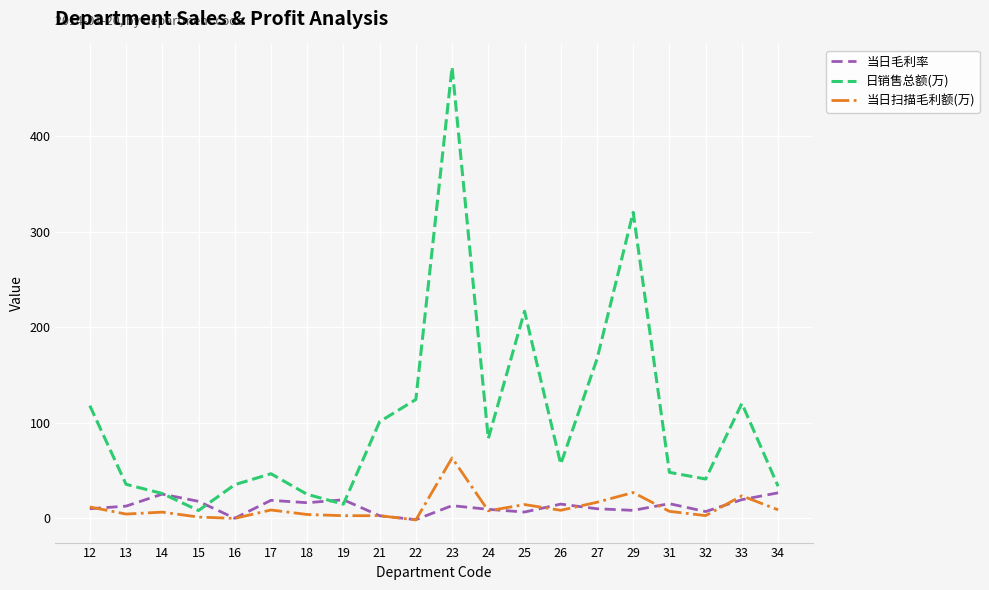

Is it true that 日销售总额(万) equals 25.9 at 26?

False